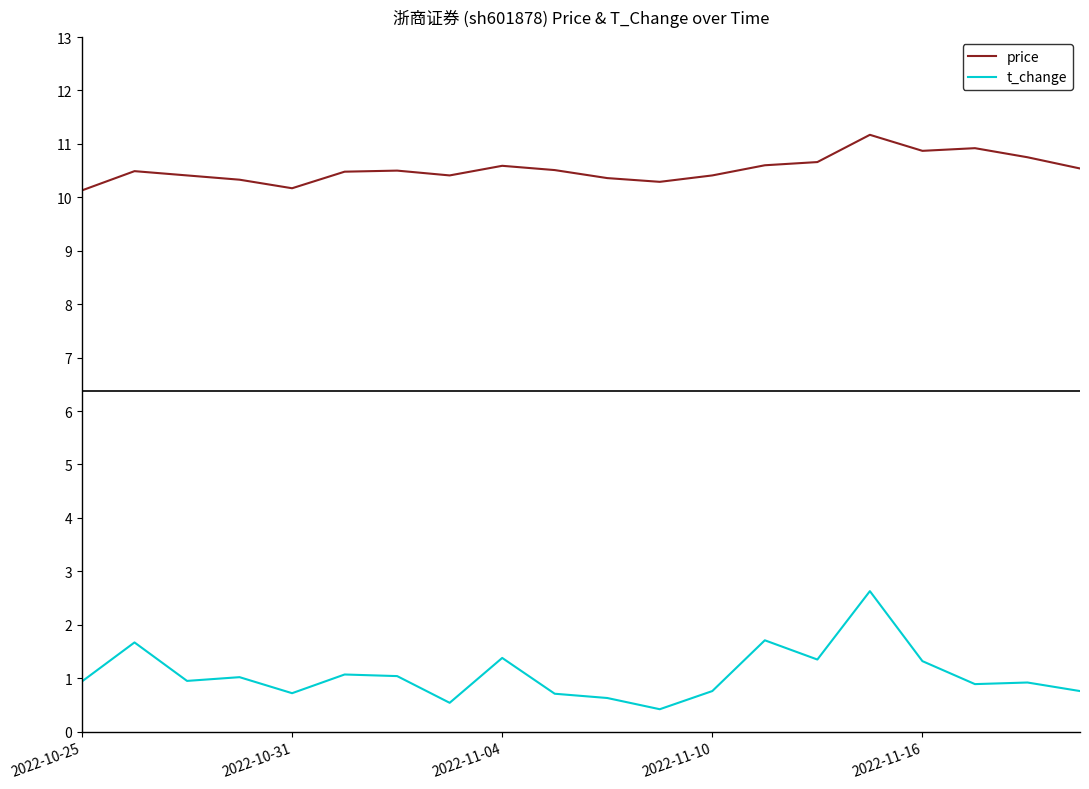

Rank the series by their maximum value, from highest to lowest.

price, t_change